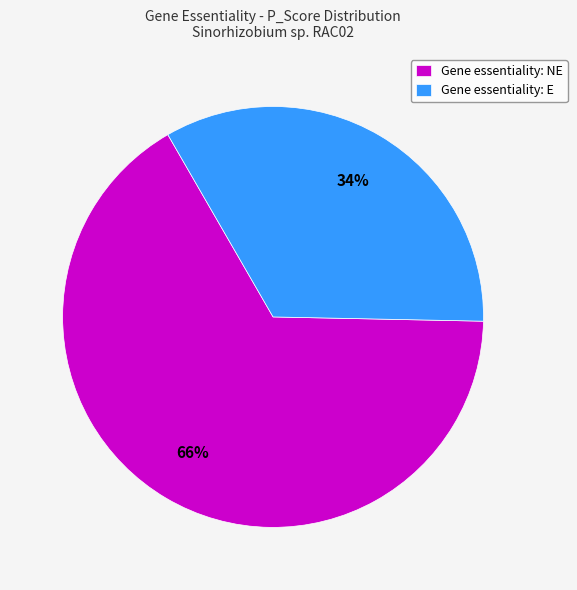

Is it true that Gene essentiality: E is 22% of the pie?

False